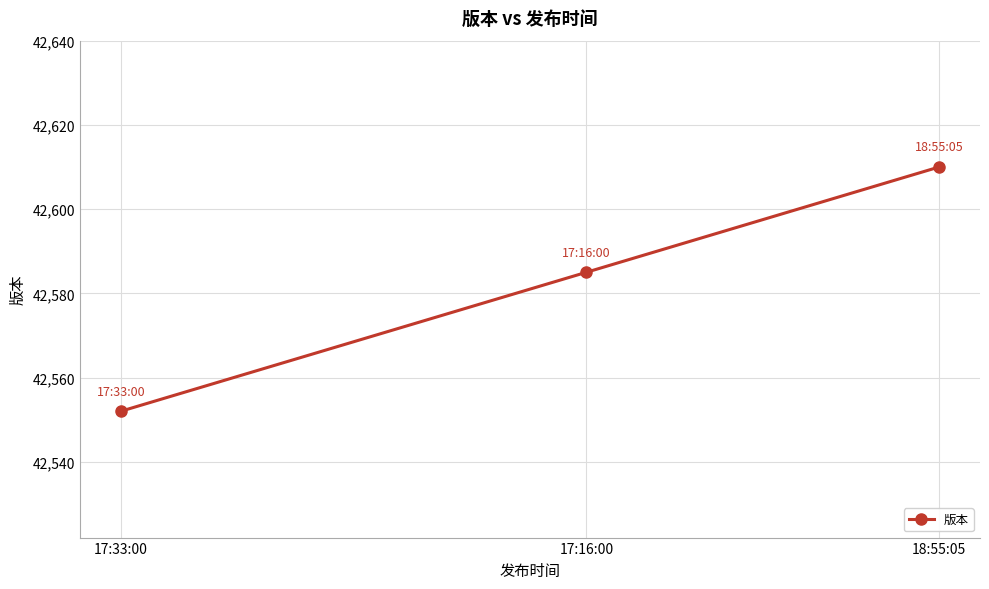

At which label is the value closest to 42581?

17:16:00